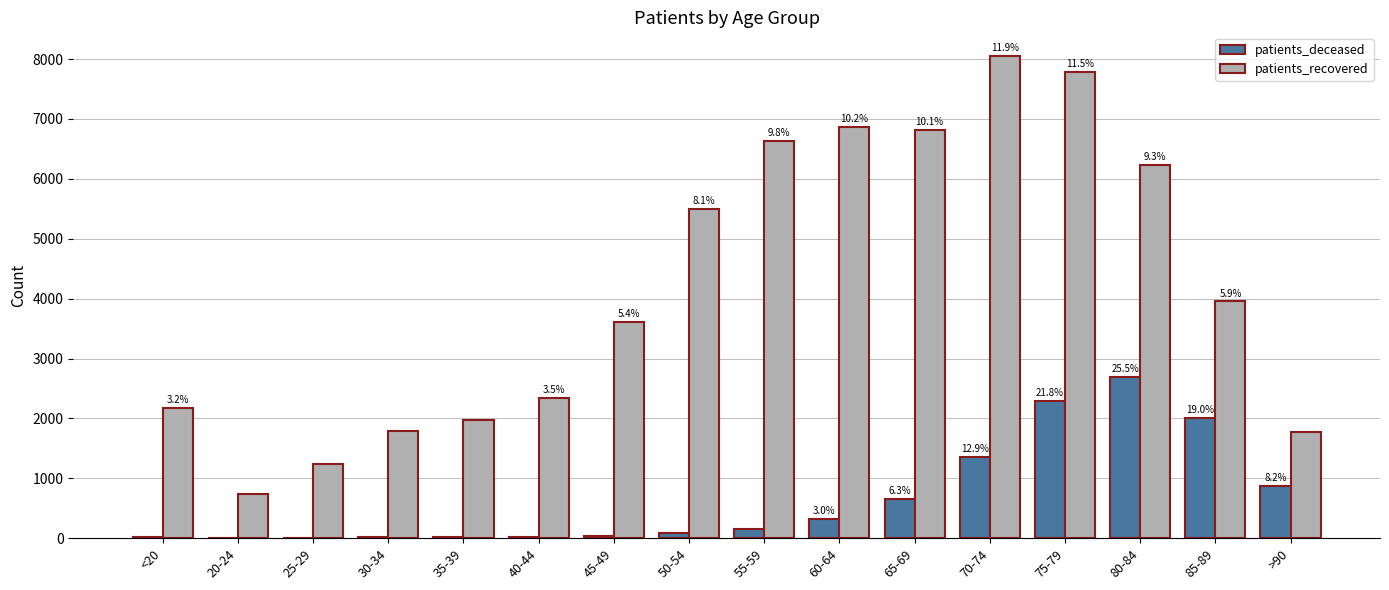

Reading left to right, extract all data points from this chart.

patients_deceased: <20=12	20-24=3	25-29=3	30-34=13	35-39=12	40-44=18	45-49=31	50-54=93	55-59=161	60-64=319	65-69=659	70-74=1363	75-79=2297	80-84=2692	85-89=2003	>90=864
patients_recovered: <20=2172	20-24=732	25-29=1237	30-34=1783	35-39=1973	40-44=2334	45-49=3617	50-54=5493	55-59=6625	60-64=6870	65-69=6821	70-74=8044	75-79=7779	80-84=6239	85-89=3952	>90=1775